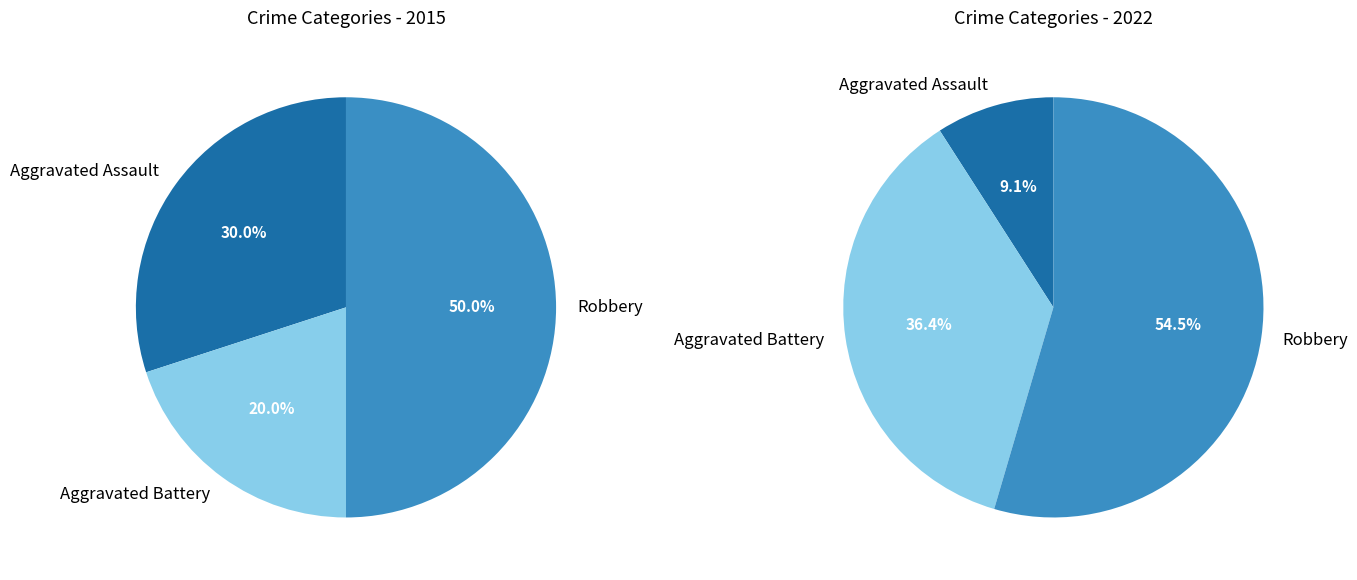

How many slices are in this pie chart?

3